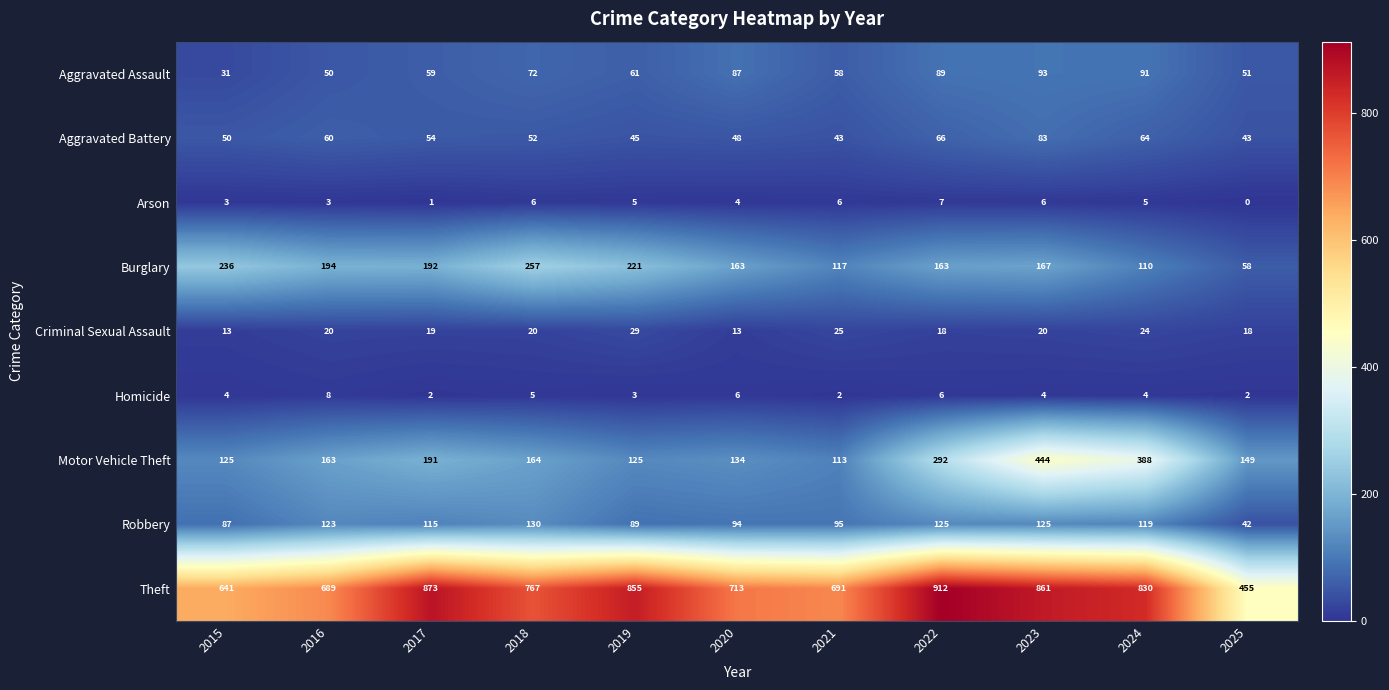

List the series in order of their peak value, lowest first.

Arson, Homicide, Criminal Sexual Assault, Aggravated Battery, Aggravated Assault, Robbery, Burglary, Motor Vehicle Theft, Theft